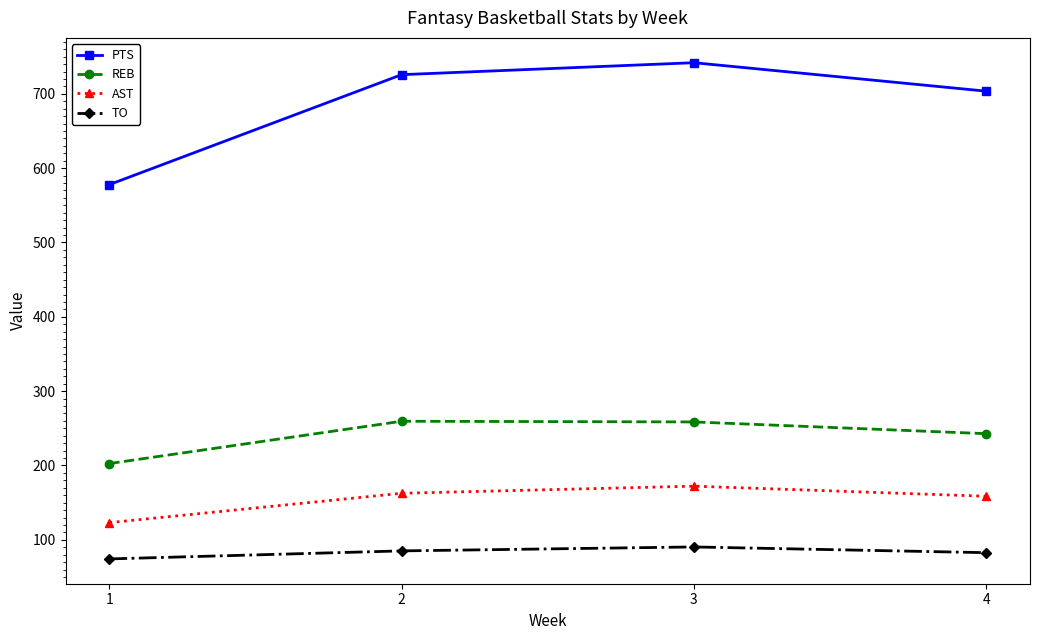

Which series changed the most between 1 and 4?

PTS